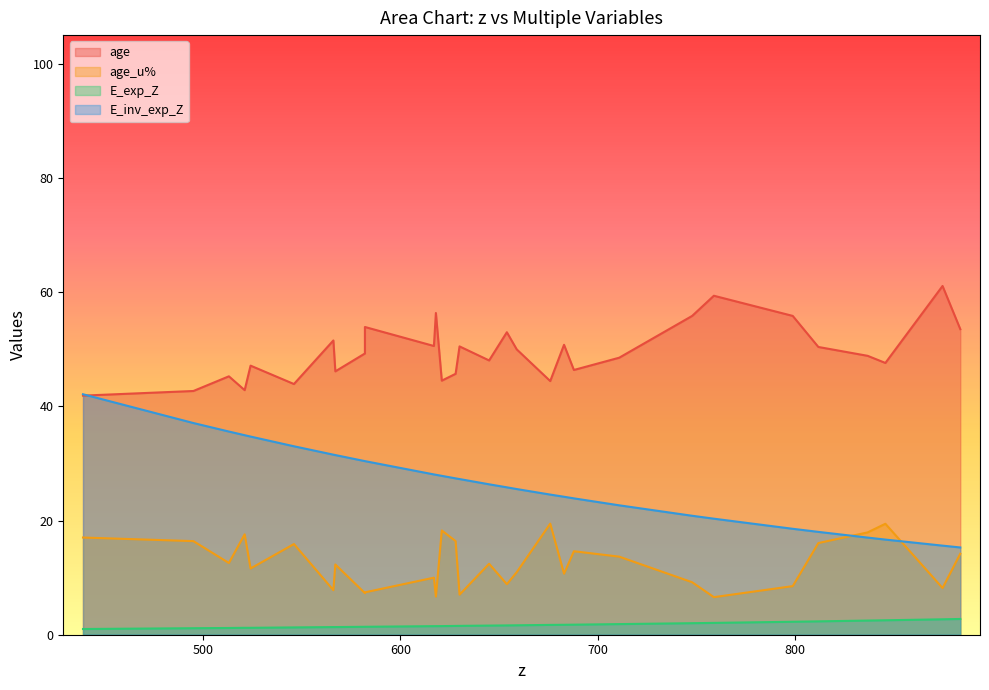

Where does the age series first go above 49?

566